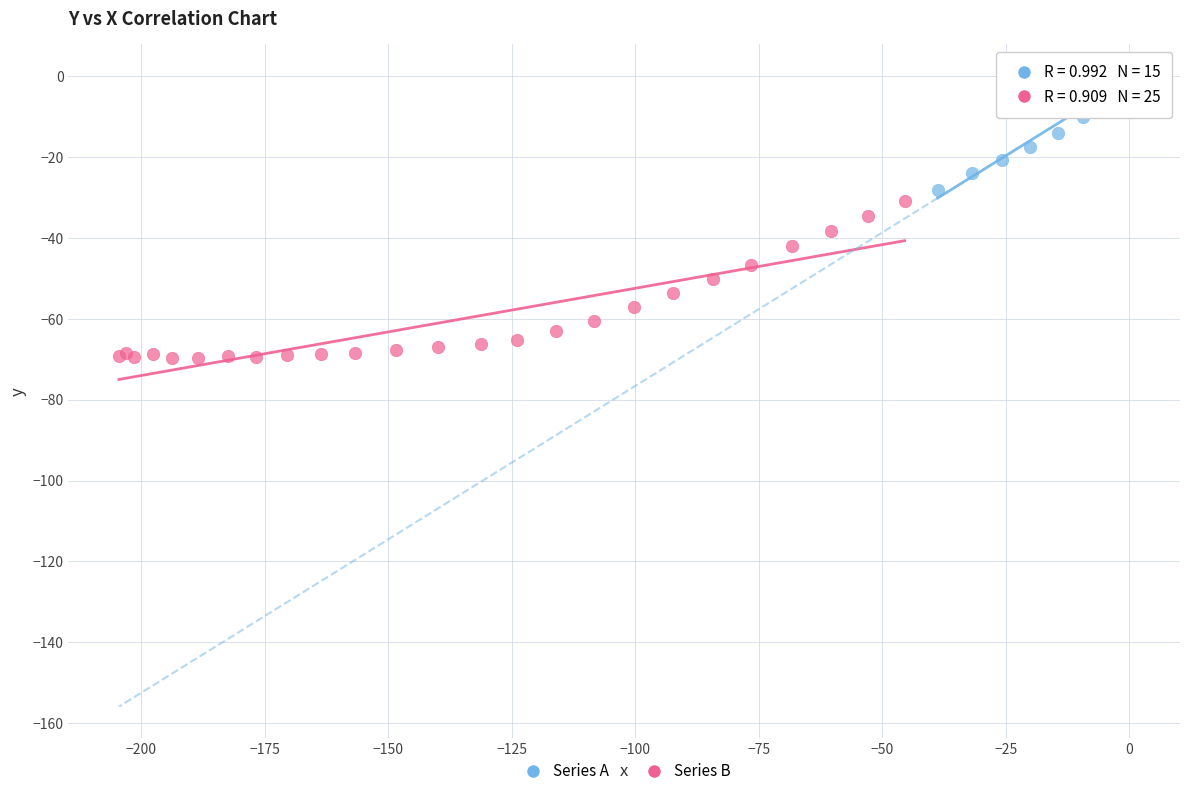

Which series reaches the minimum Y coordinate?

Series B